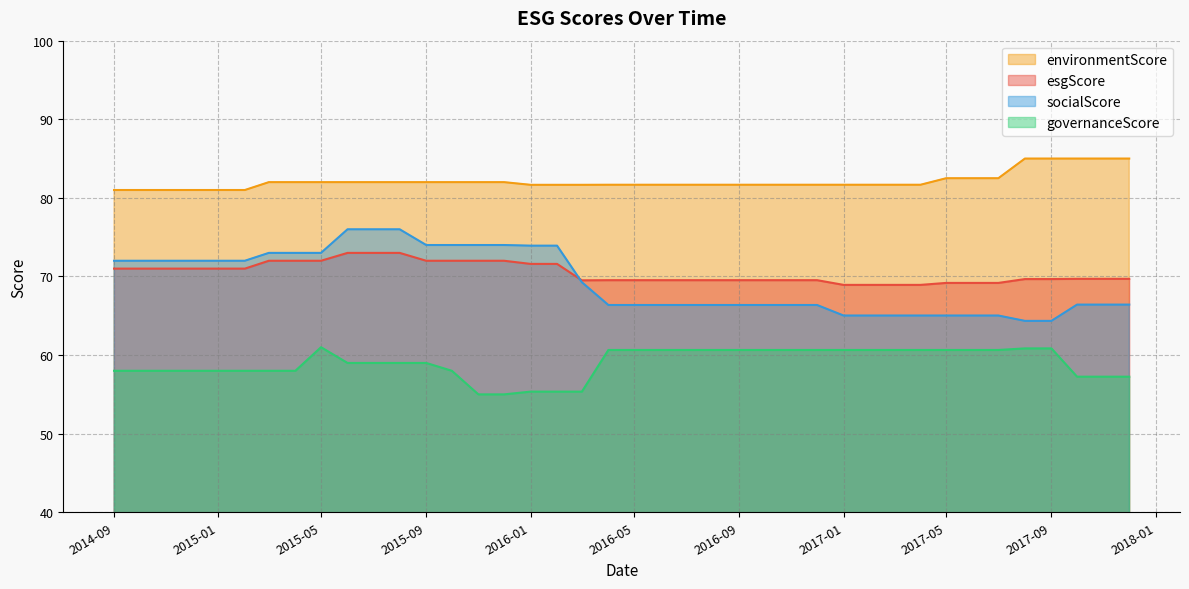

What is the value of the esgScore point at the 28th from the left?

69.5